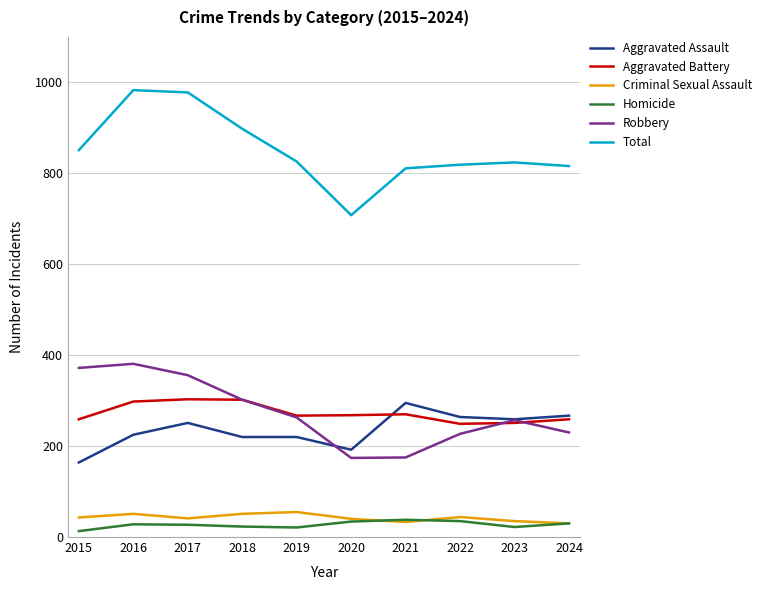

Count the number of data series in this chart.

6